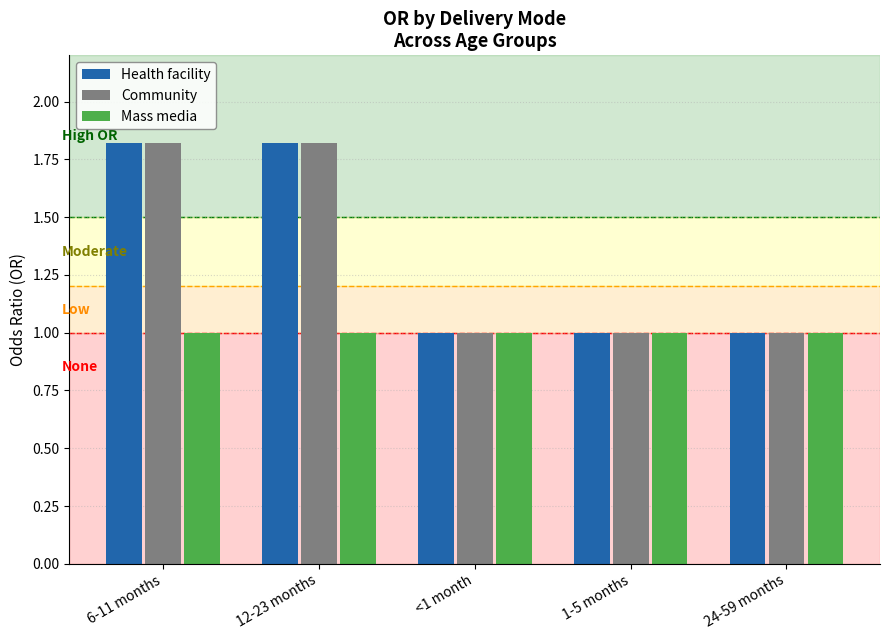

What is the maximum value shown in the chart?

1.8